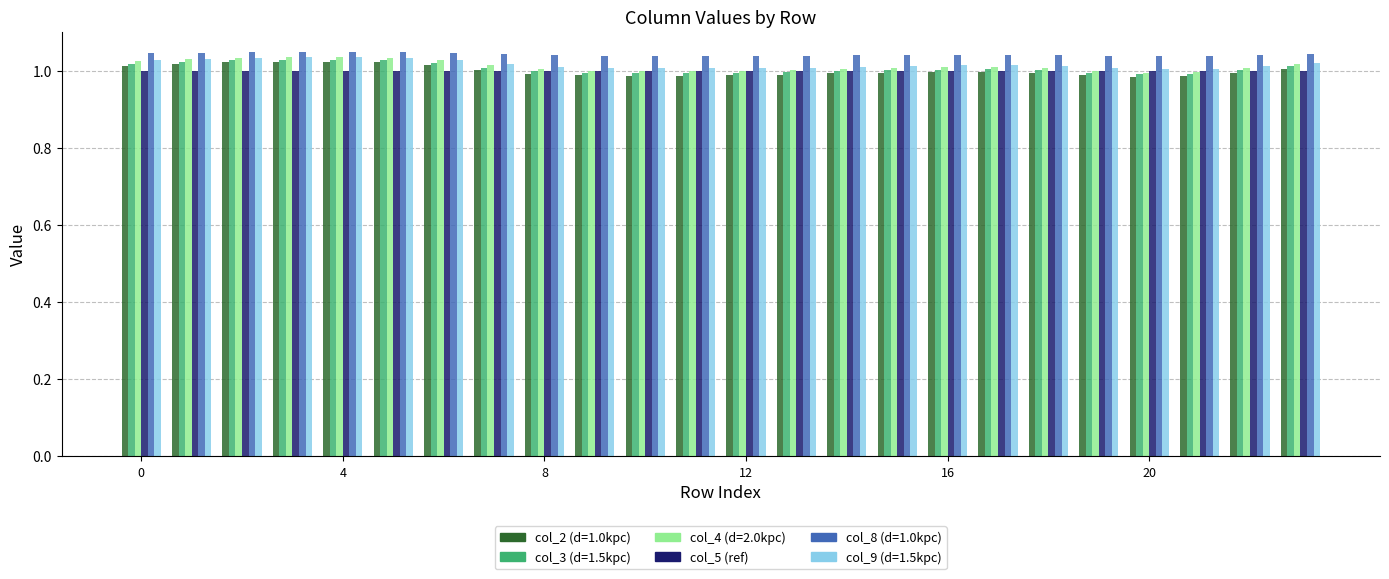

How many distinct data groups are displayed?

6